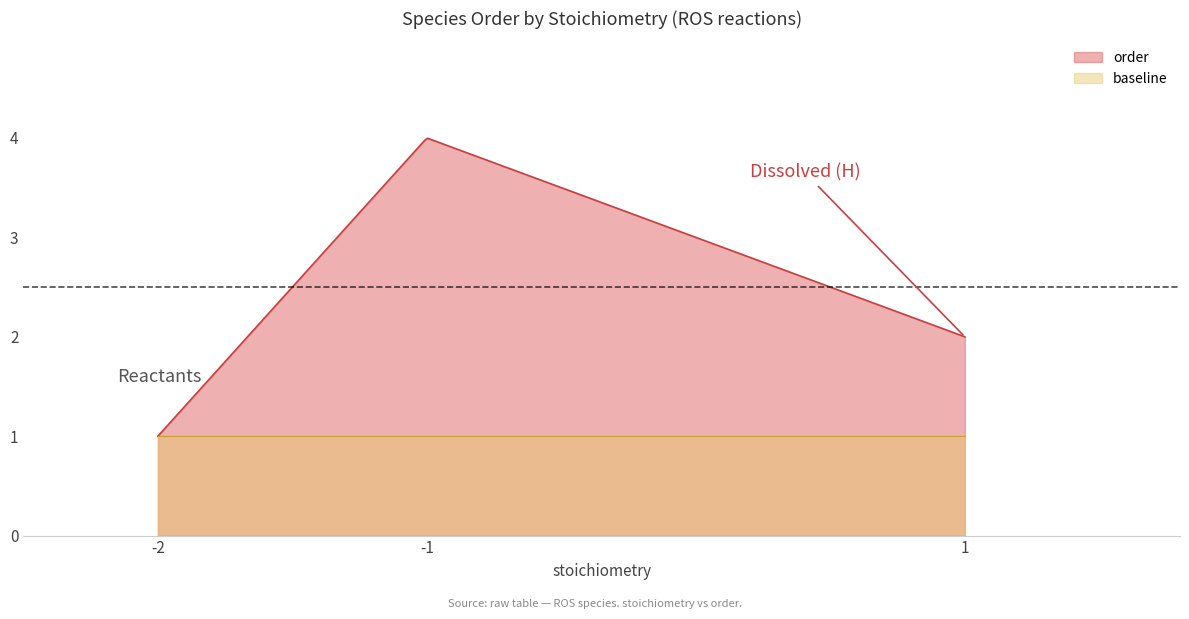

How many data points are less than 2?

1